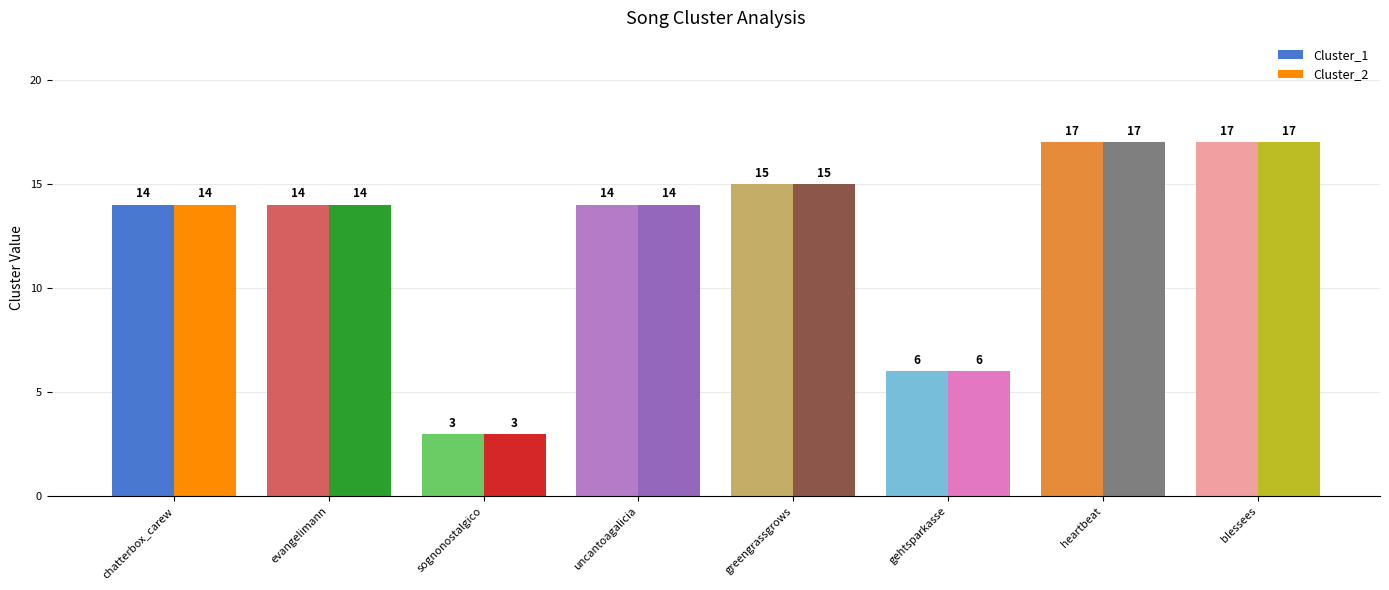

How many values in the Cluster_2 series exceed 14?

3